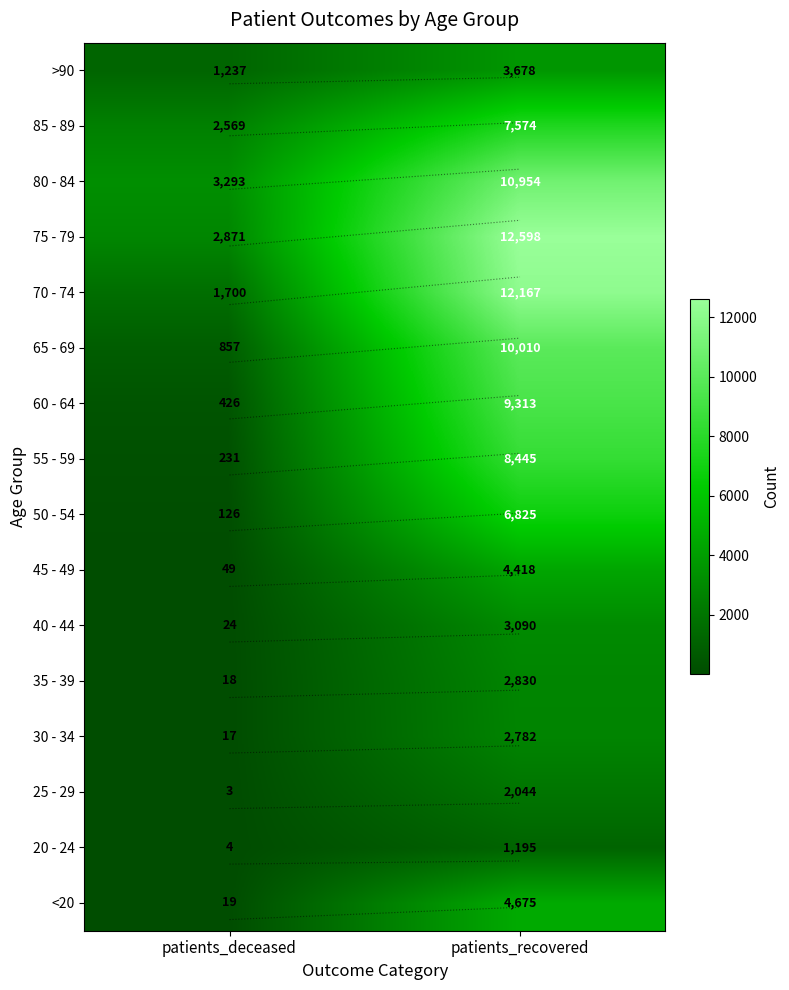

At patients_recovered, list the series in order from largest to smallest.

75 - 79, 70 - 74, 80 - 84, 65 - 69, 60 - 64, 55 - 59, 85 - 89, 50 - 54, <20, 45 - 49, >90, 40 - 44, 35 - 39, 30 - 34, 25 - 29, 20 - 24